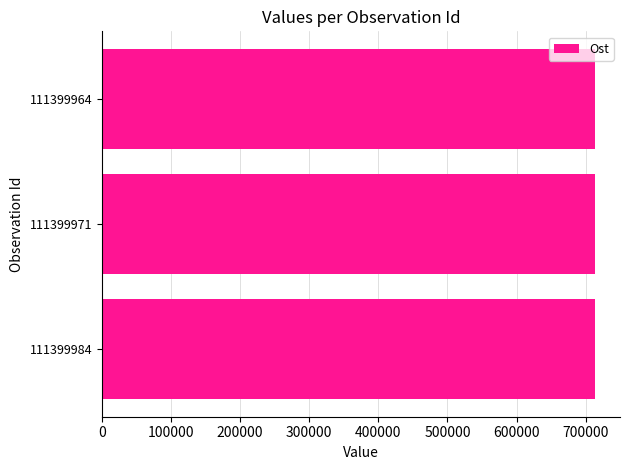

What is the minimum value shown in the chart?

713805.4